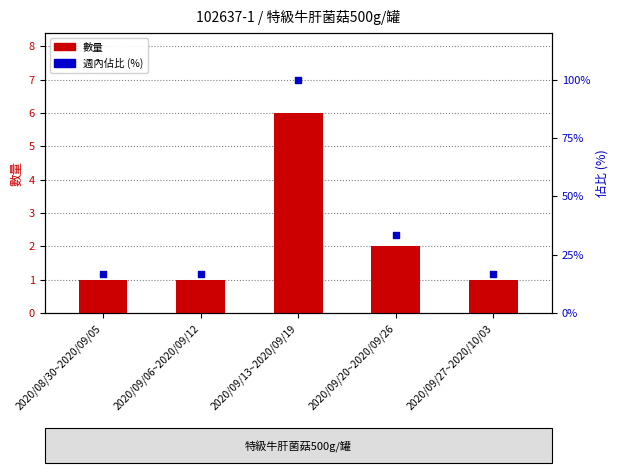

What are all the series names shown in the legend?

數量, 週內佔比 (%)